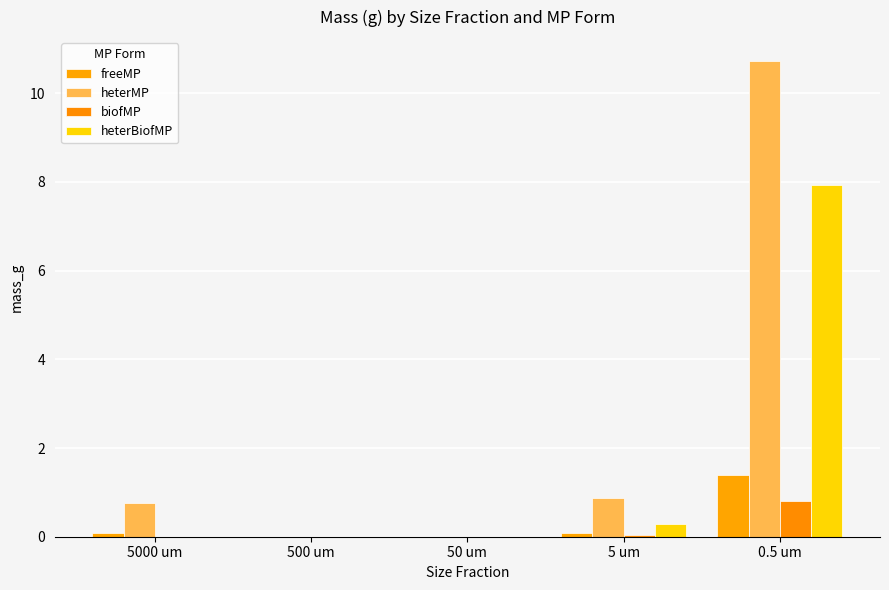

Where is freeMP nearest to the value 0?

500 um